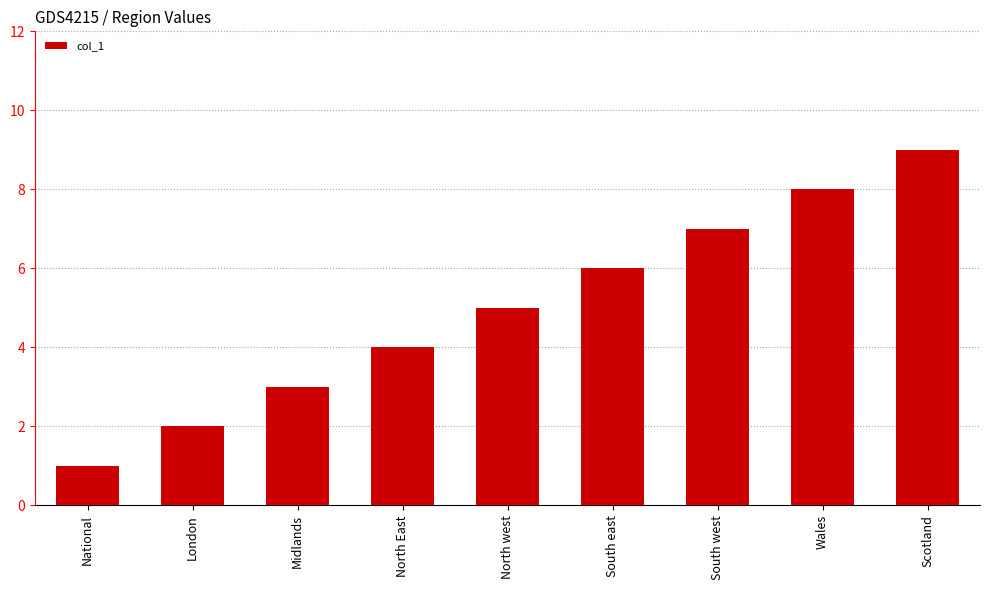

What is the difference between the second highest and minimum values?

7